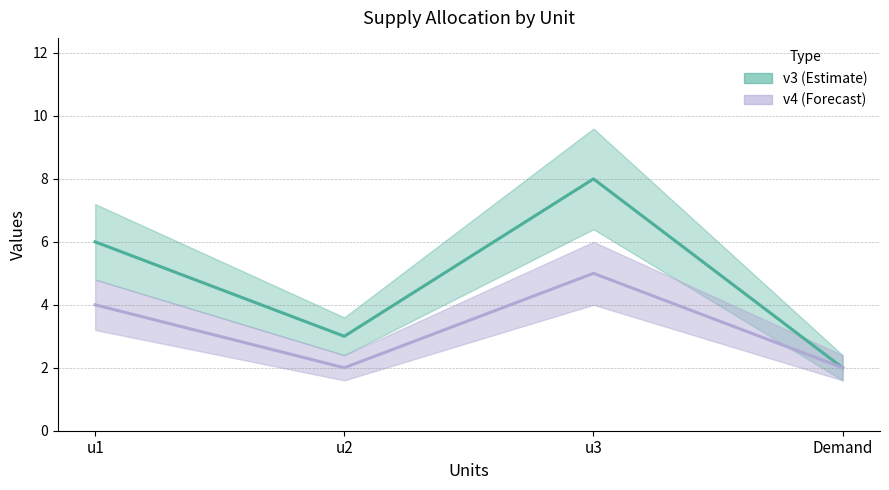

What is the minimum value shown in the chart?

2